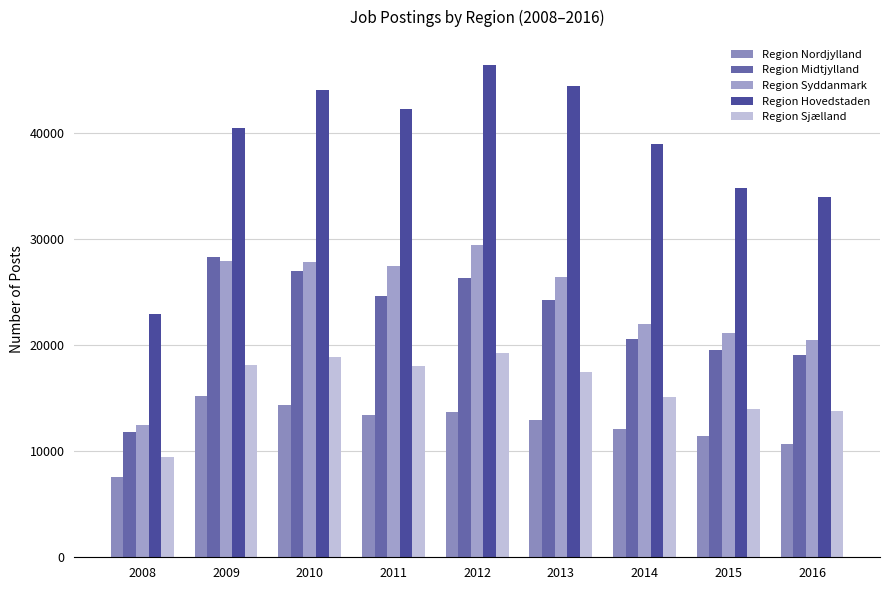

What is the value of the Region Sjælland bar at the 9th from the left?

13775